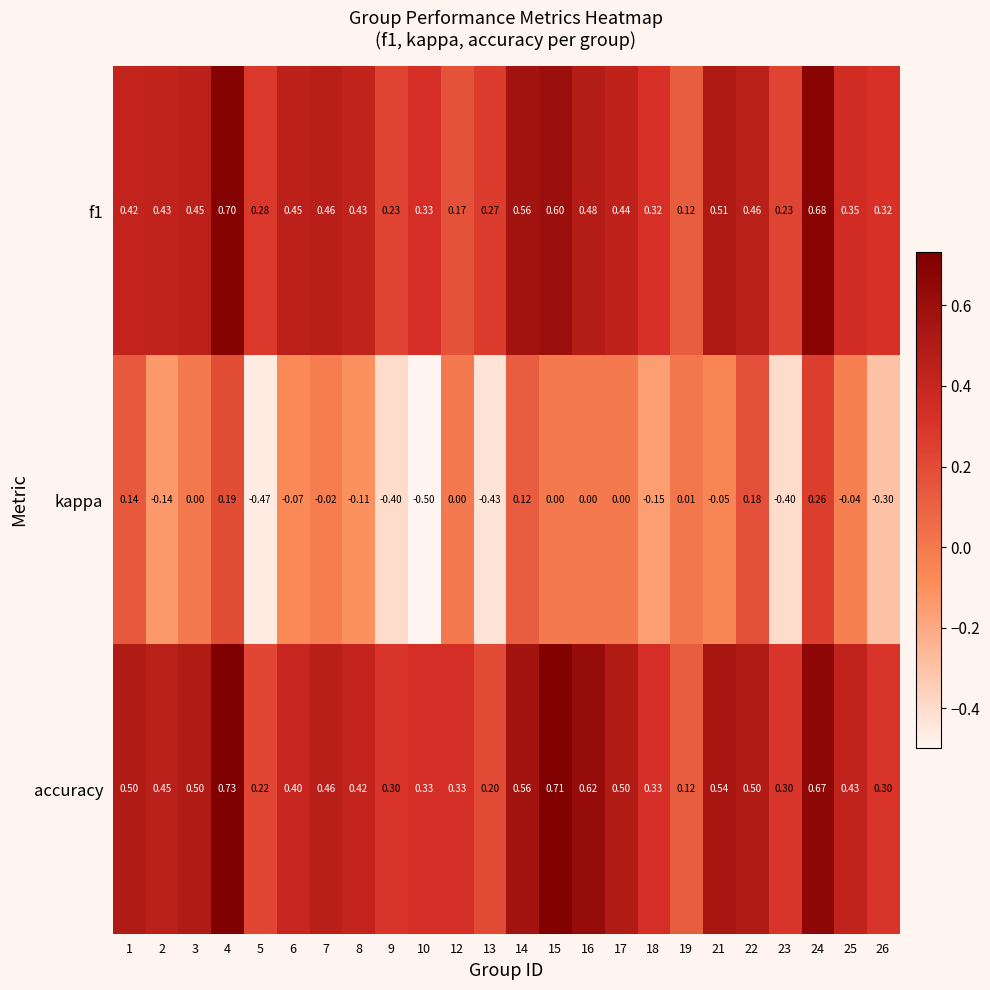

Which series has the largest total across all categories?

accuracy